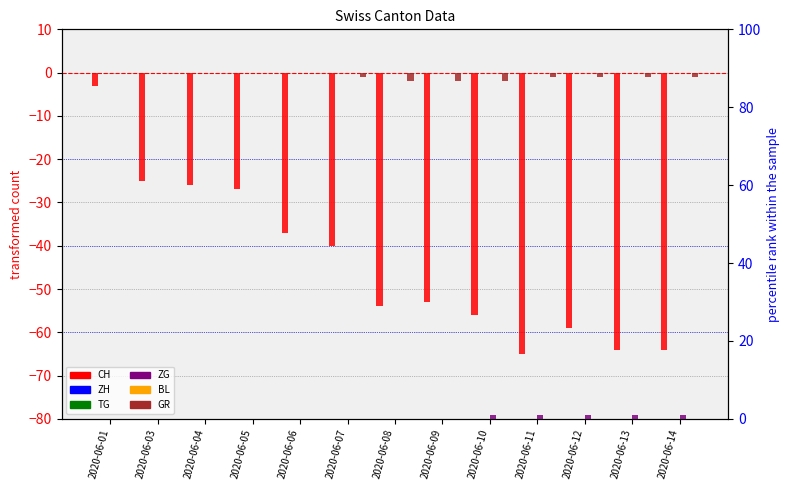

What is the value of the CH bar at the 9th from the left?

-56